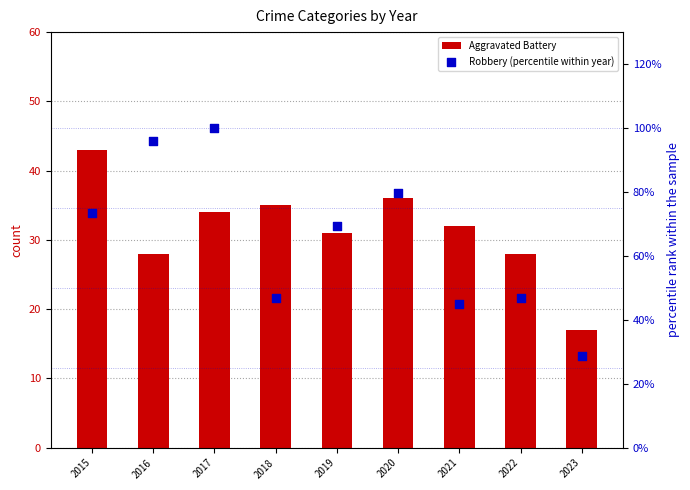

Which series contains the lowest Y value?

Aggravated Battery